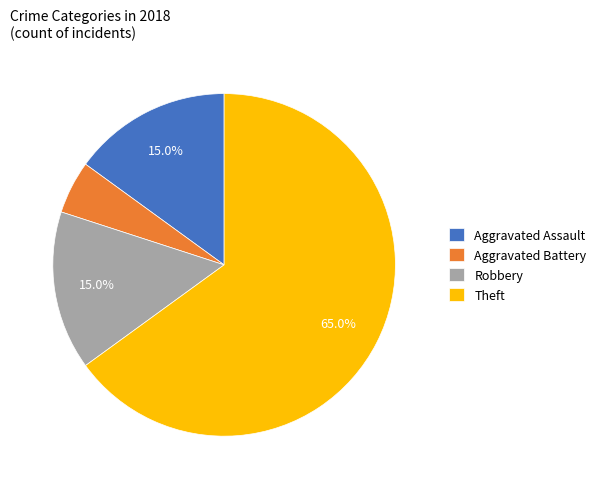

Between Robbery and Aggravated Battery, which is larger?

Robbery